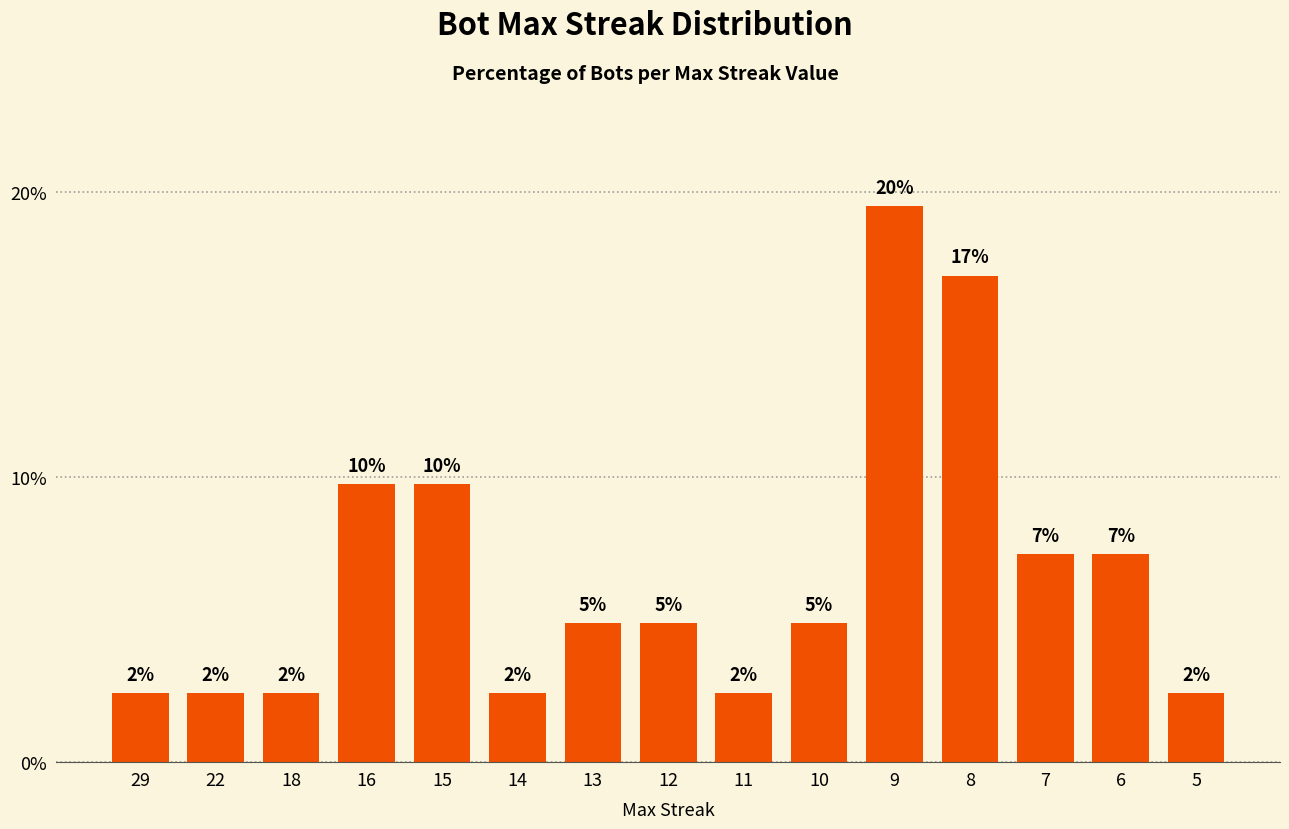

What is the greatest value displayed?

19.5